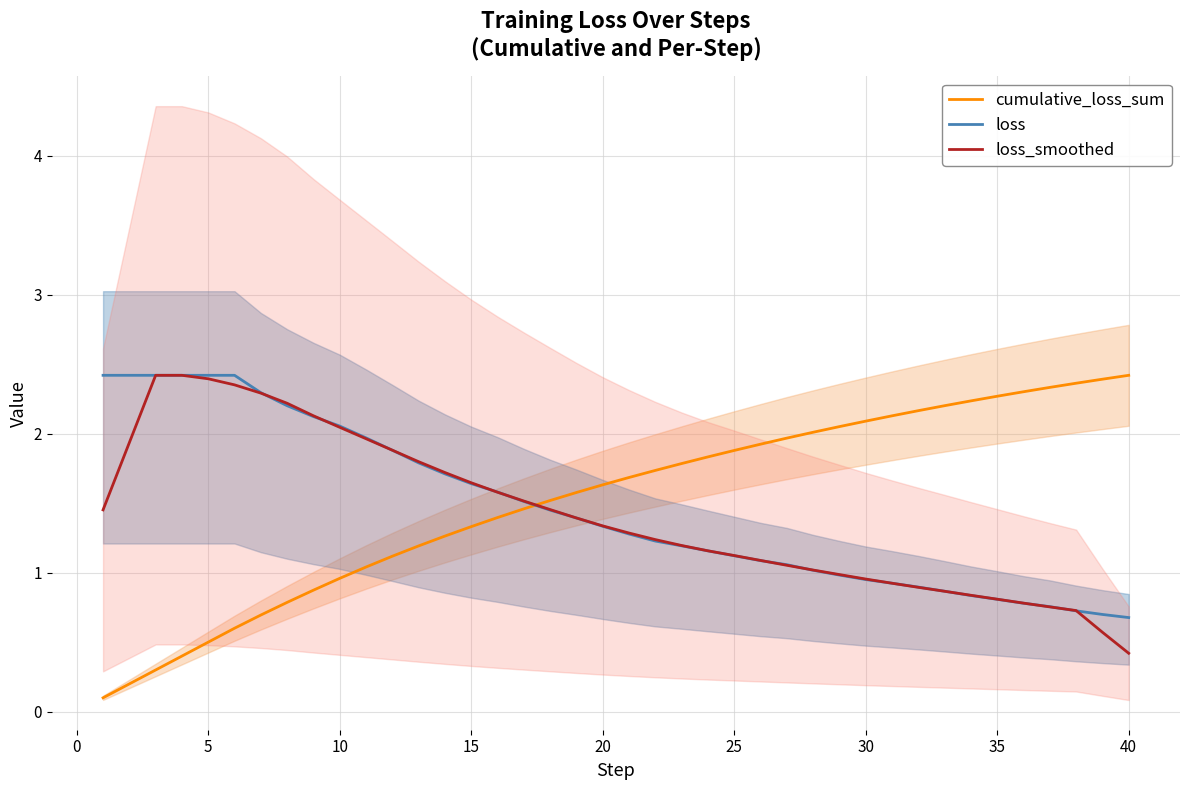

True or false: cumulative_loss_sum and loss cross at least once.

True